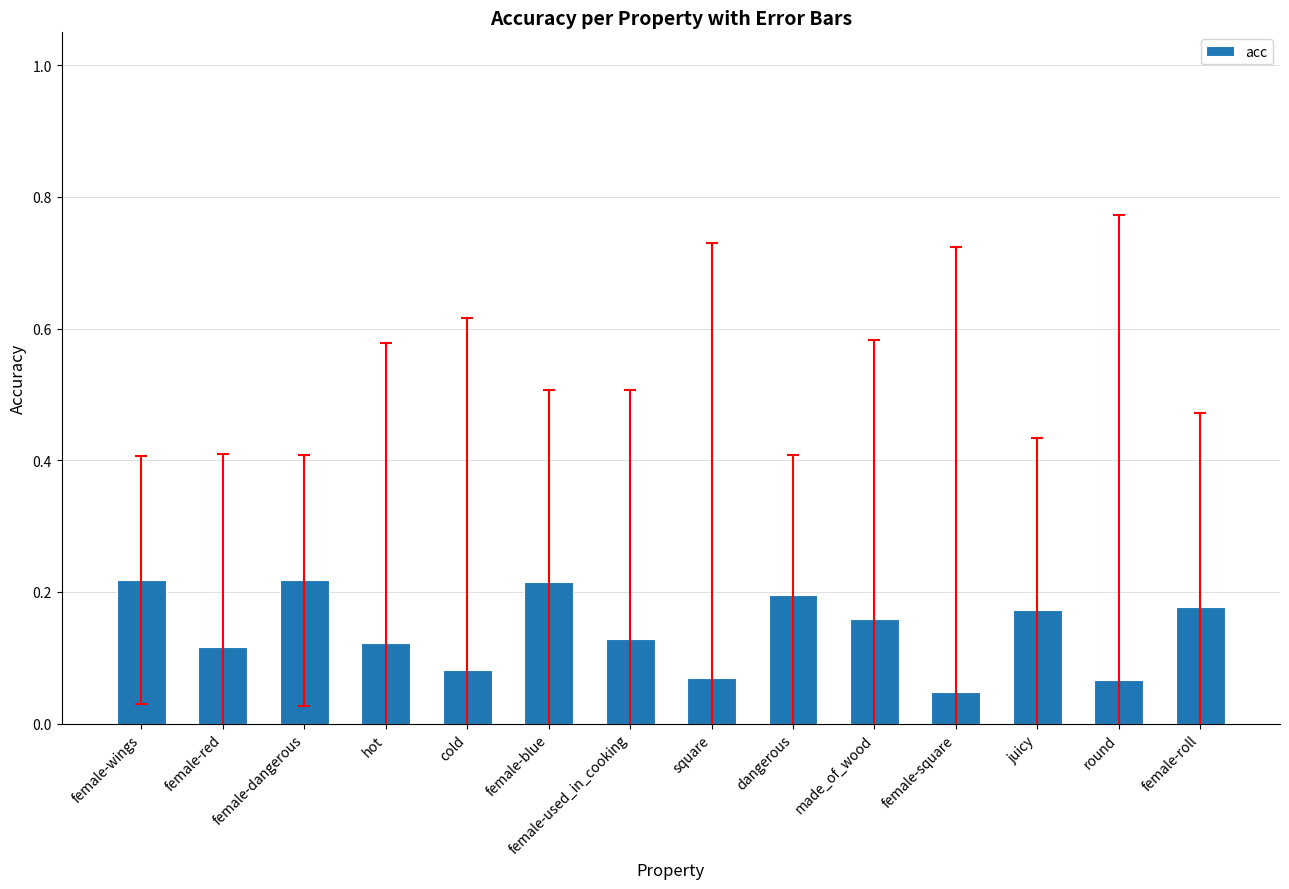

Which has a higher value, female-dangerous or square?

female-dangerous